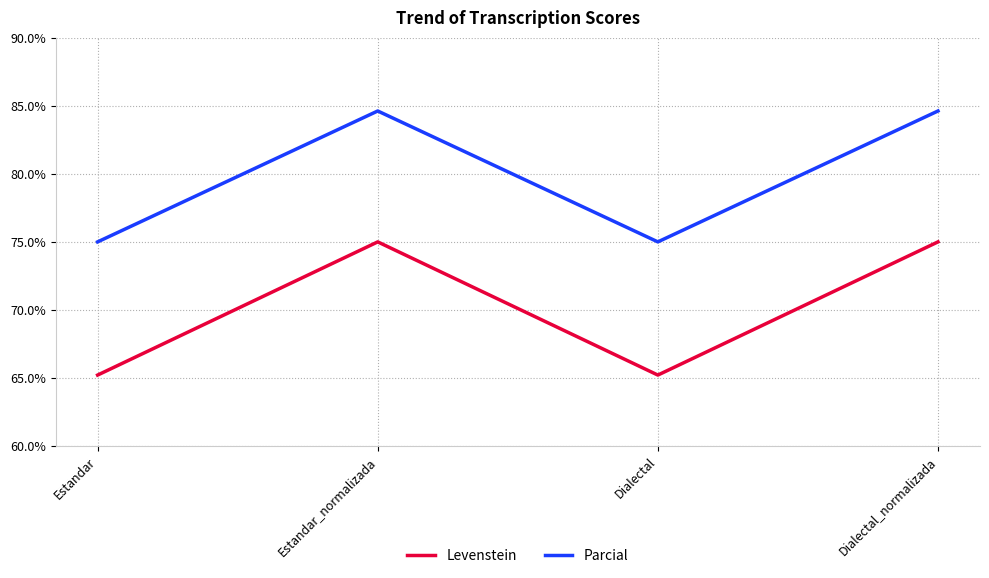

Reading right to left, what are all the values shown in this chart?

Levenstein: Dialectal_normalizada=75.0	Dialectal=65.2	Estandar_normalizada=75.0	Estandar=65.2
Parcial: Dialectal_normalizada=84.6	Dialectal=75.0	Estandar_normalizada=84.6	Estandar=75.0